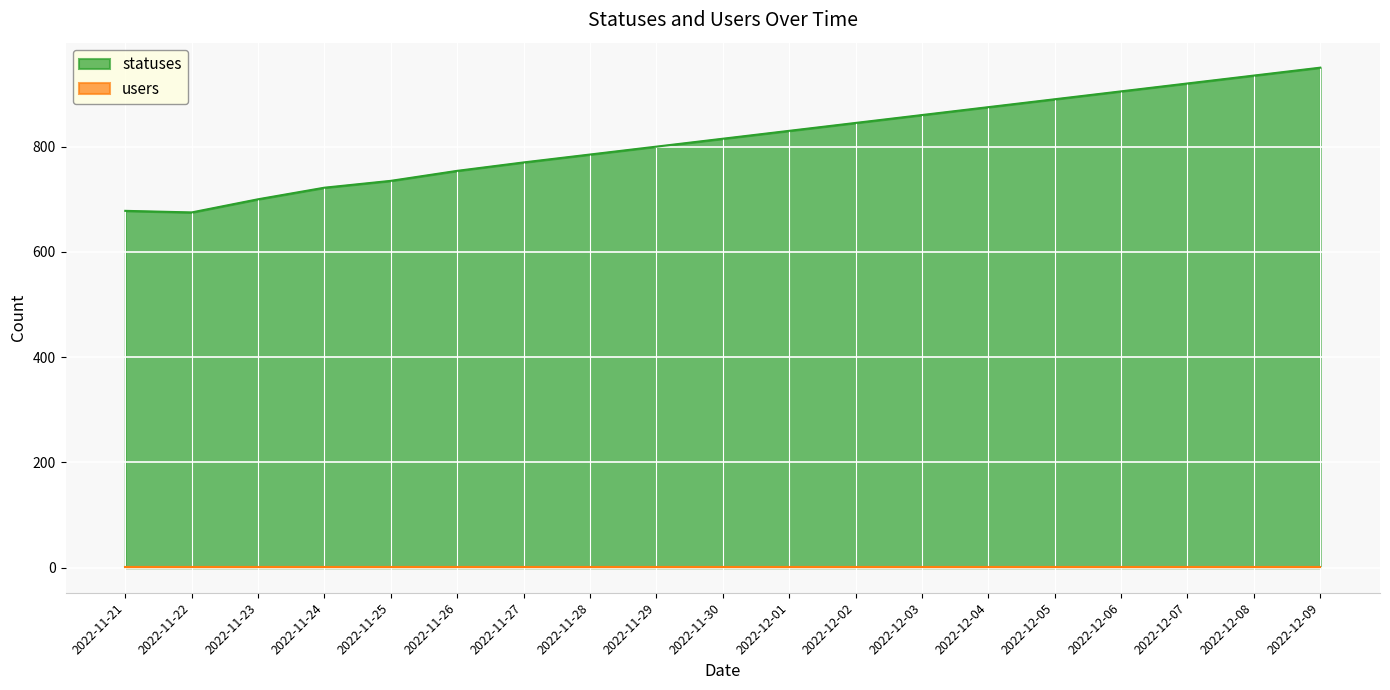

What is the difference between the maximum and minimum values?

275